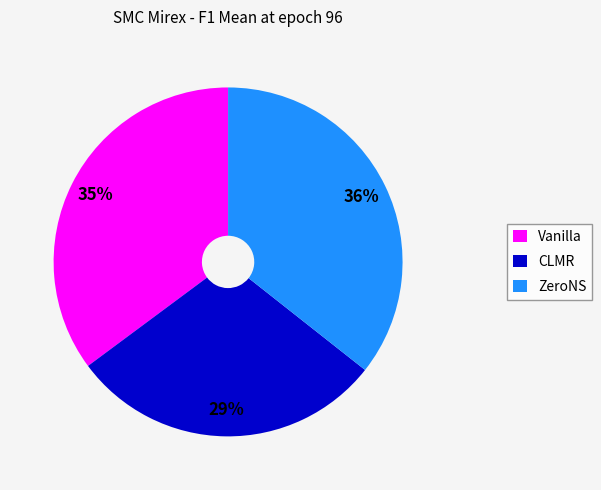

How many slices are in this pie chart?

3